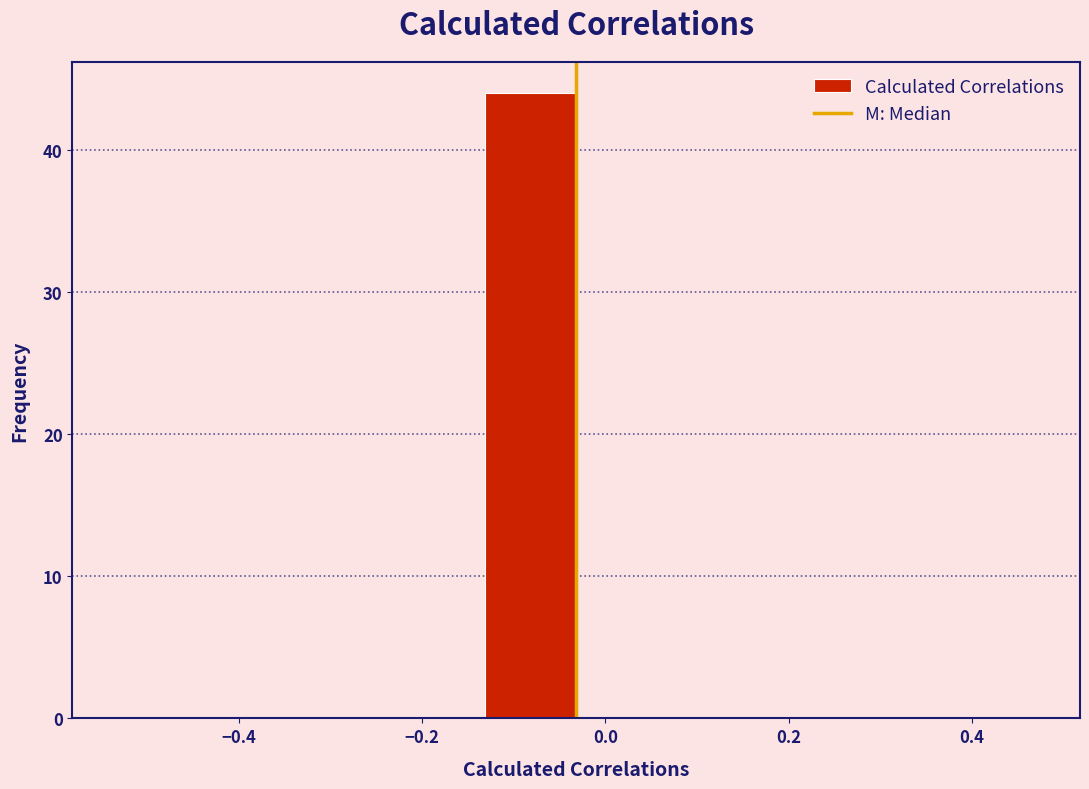

Reading left to right, transcribe this chart: for each bar, give the range it covers on the x-axis and its height. Neither the bar edges nor the heights are printed on the chart, so give them approximately, as read against the axes.

-0.54 to -0.44: 0
-0.44 to -0.34: 0
-0.34 to -0.24: 0
-0.24 to -0.14: 0
-0.14 to -0.04: 44
-0.04 to 0.06: 0
0.06 to 0.16: 0
0.16 to 0.26: 0
0.26 to 0.36: 0
0.36 to 0.46: 0